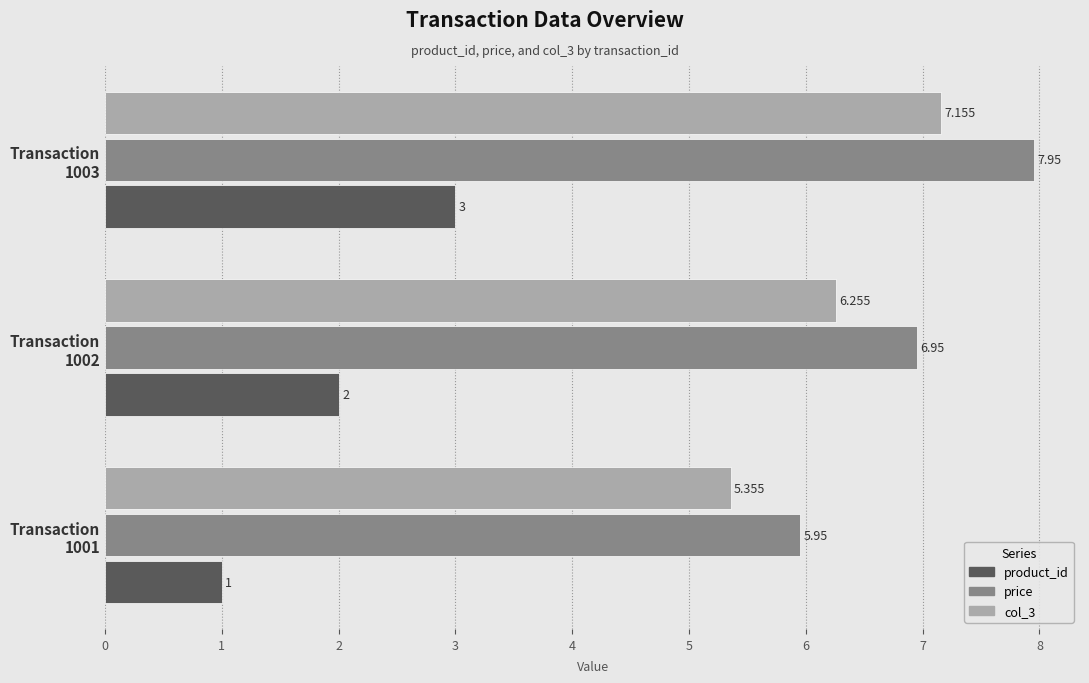

Which series has the largest total across all categories?

price